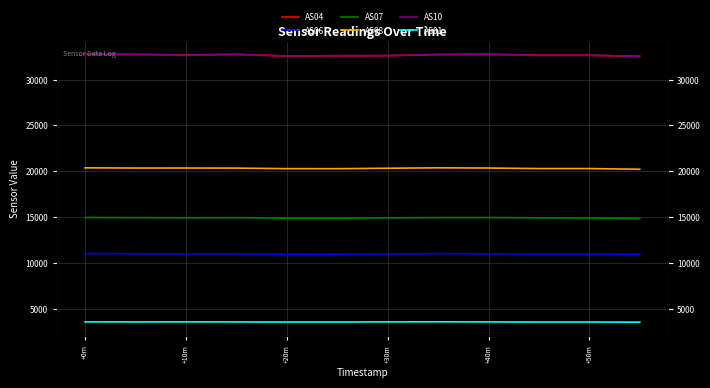

True or false: AS06 and AS07 intersect in this chart.

False